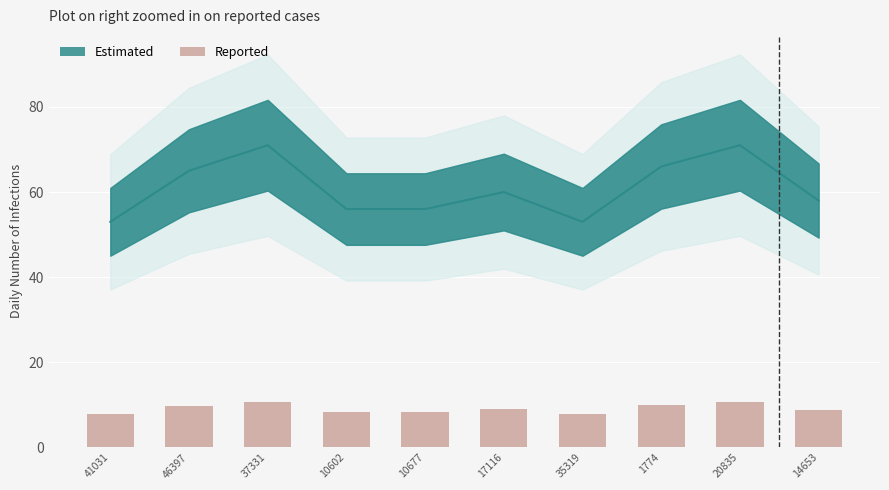

What is the sum of all Reported values?

91.3